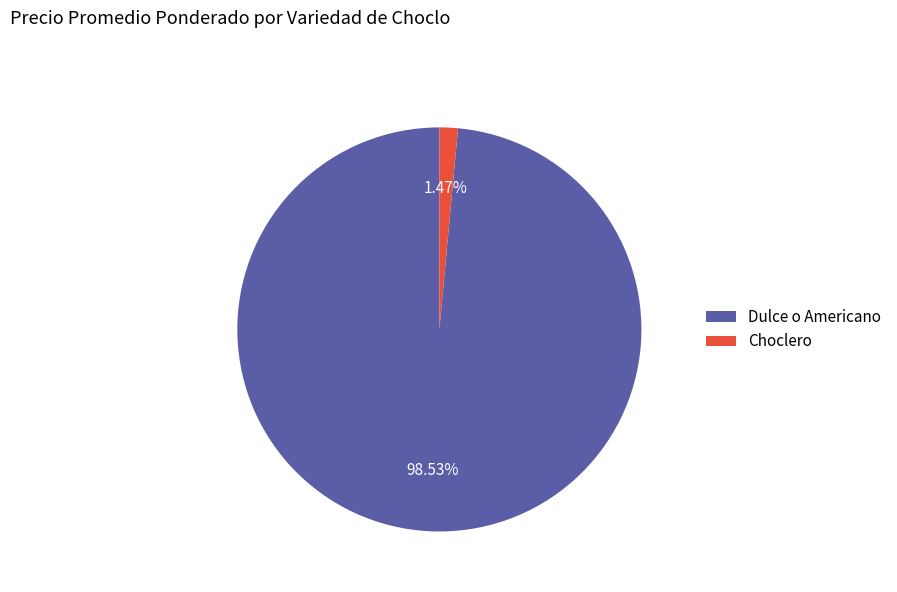

Do Choclero and Dulce o Americano together represent more than half of the pie?

Yes